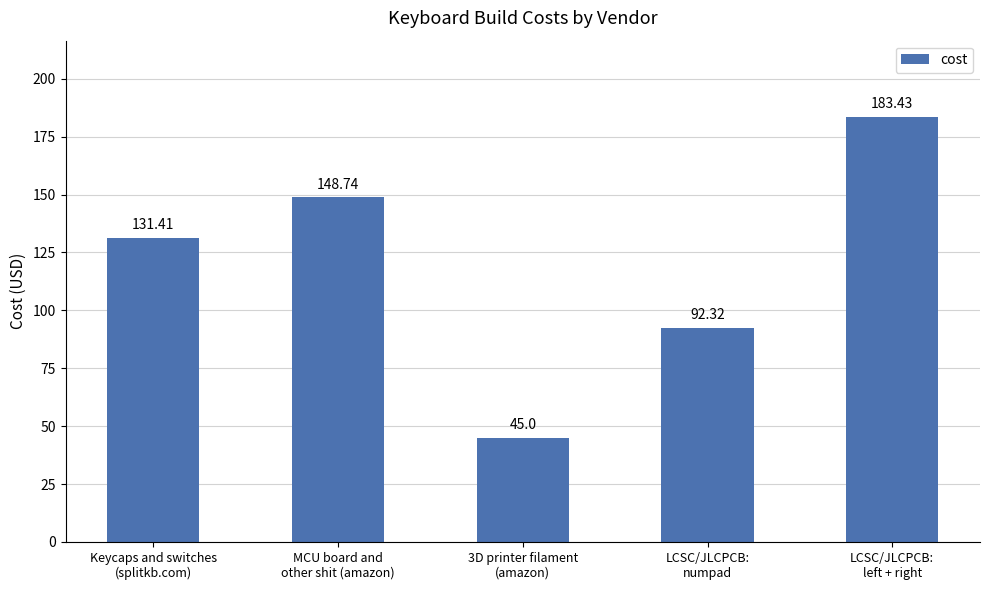

What is the approximate value at LCSC/JLCPCB:
numpad?

92.3